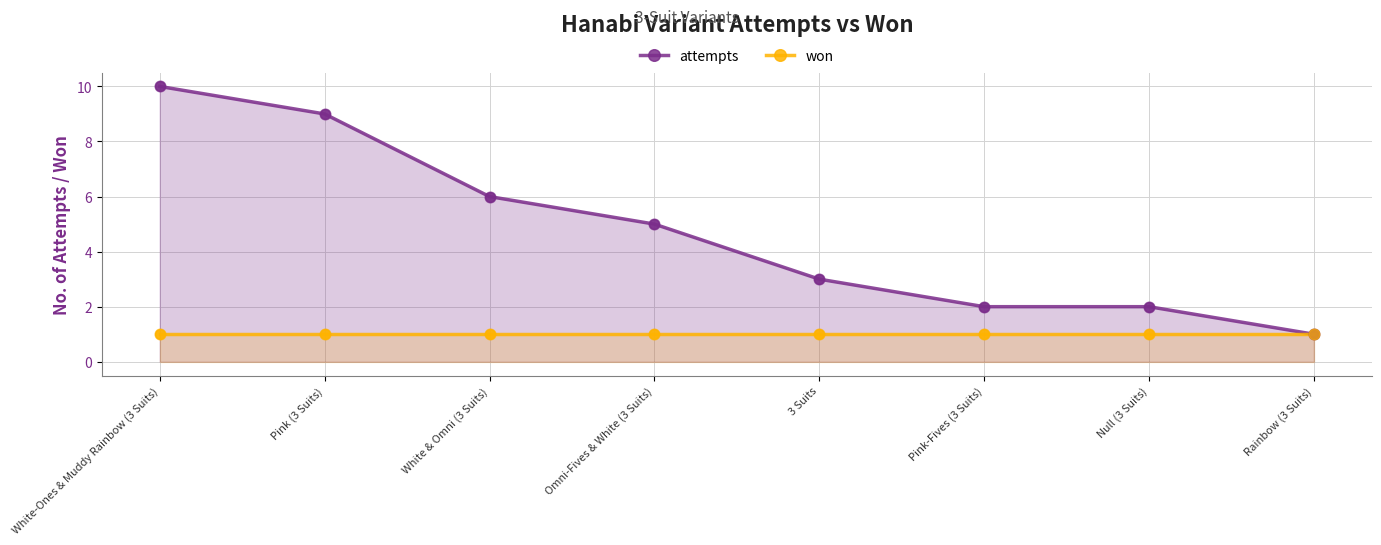

At which category is the sum across all series the highest?

White-Ones & Muddy Rainbow (3 Suits)